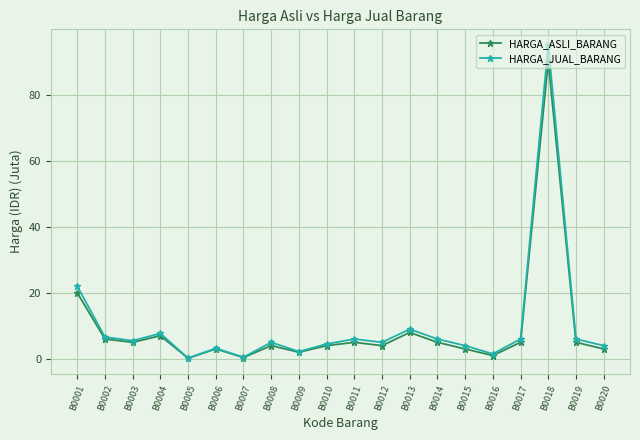

What are all the series names shown in the legend?

HARGA_ASLI_BARANG, HARGA_JUAL_BARANG